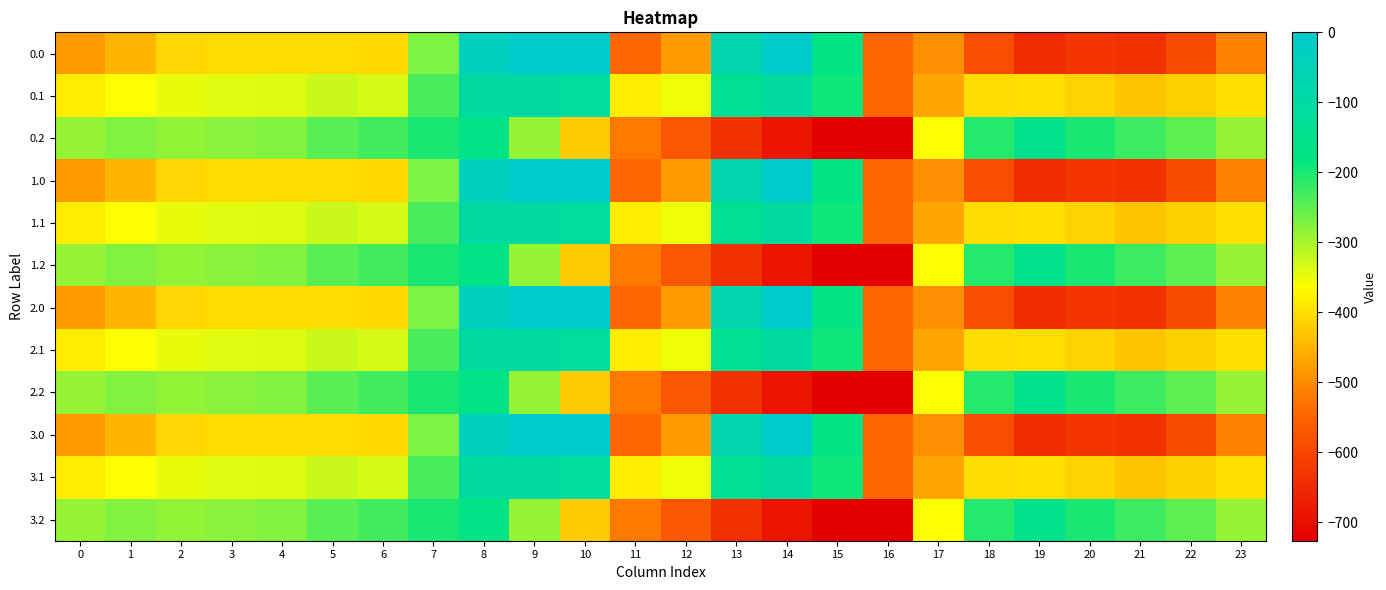

At 14, list the series in order from largest to smallest.

0.0, 1.0, 2.0, 3.0, 0.1, 1.1, 2.1, 3.1, 0.2, 1.2, 2.2, 3.2